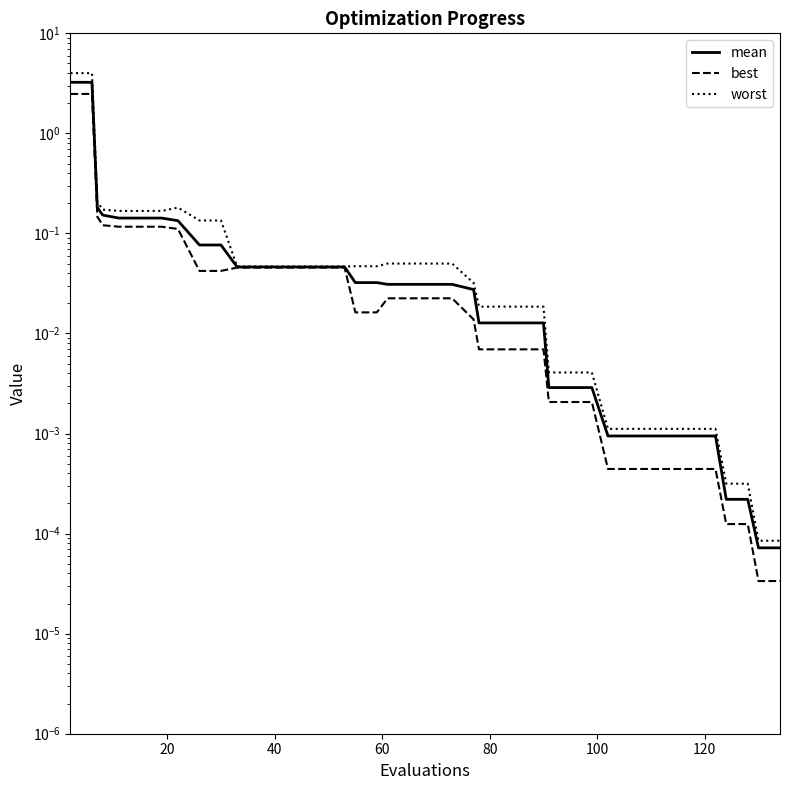

List the series in order of their overall mean, lowest first.

best, mean, worst